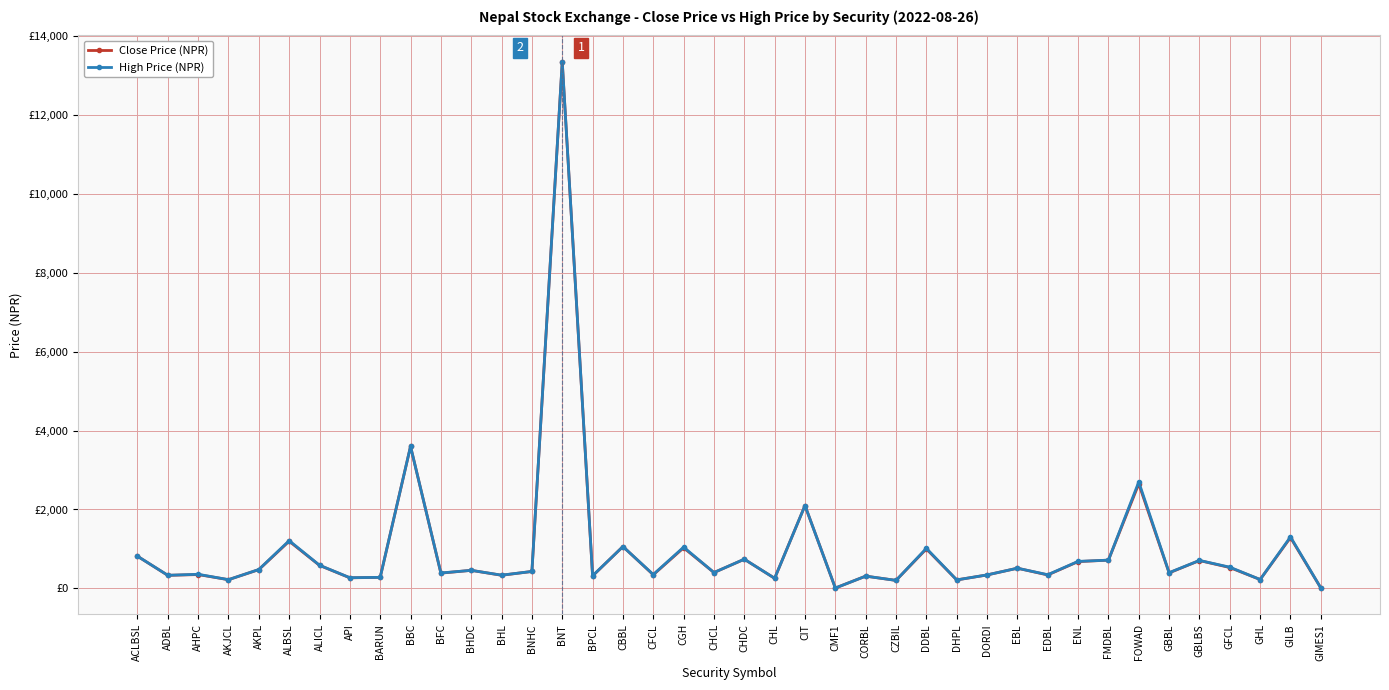

What is the maximum value shown in the chart?

13352.0